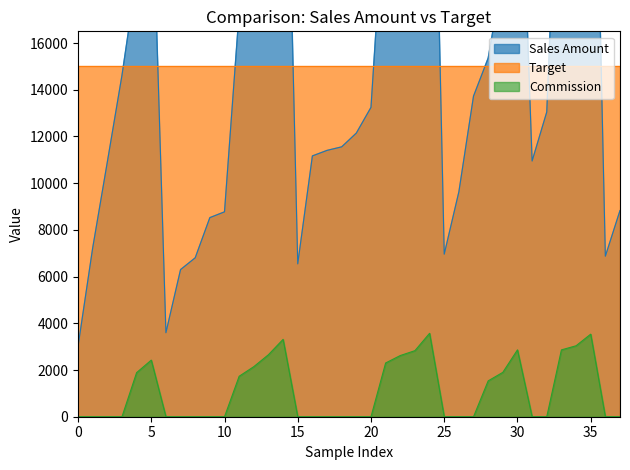

Which series has the largest total across all categories?

Sales Amount